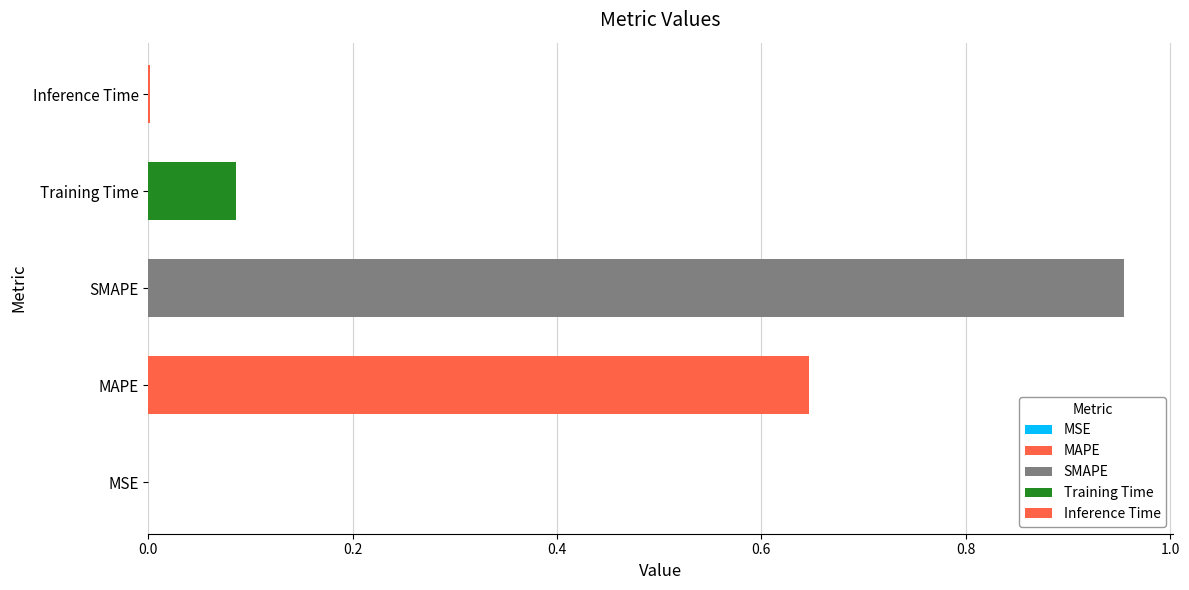

At which category does the chart reach its peak across all series?

SMAPE